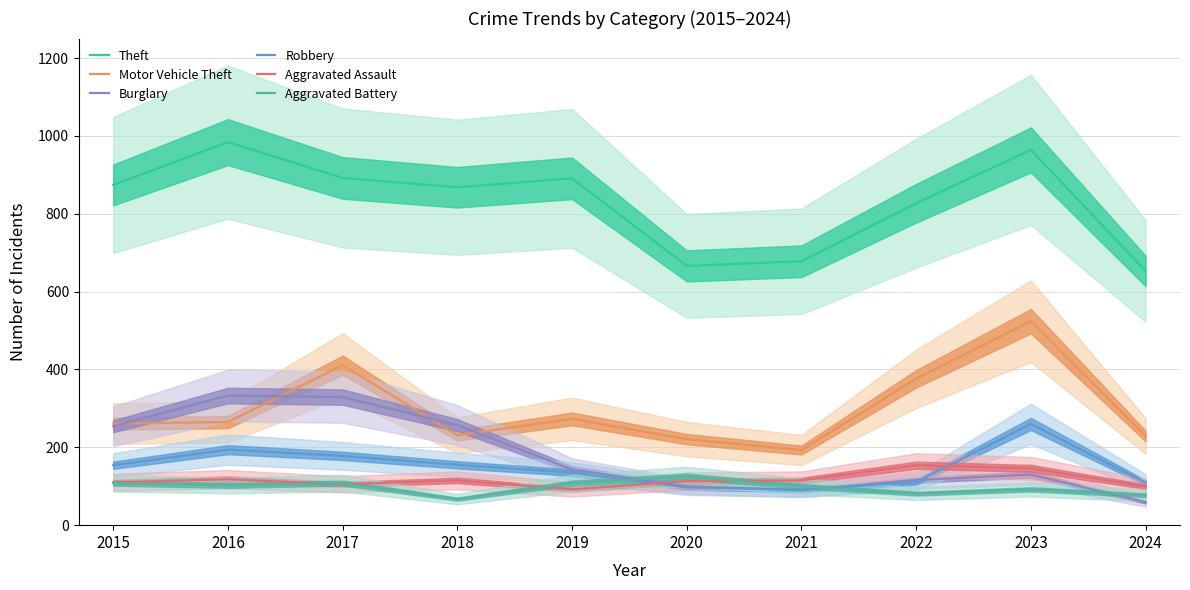

What is the difference between the maximum and second lowest values in the Burglary series?

243